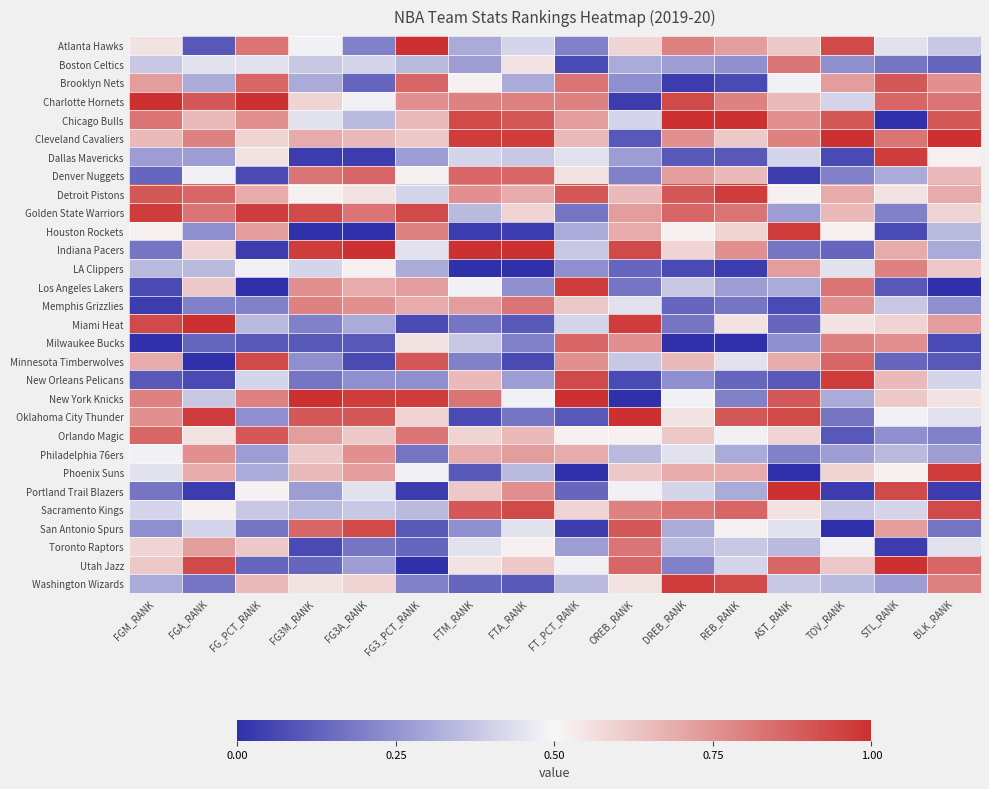

Which label corresponds to the smallest value in the chart?

STL_RANK